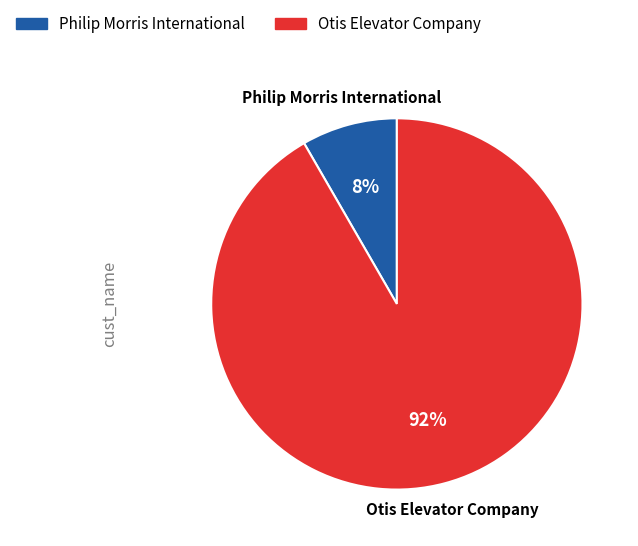

To the nearest percent, what percentage of the pie is Philip Morris International?

8%